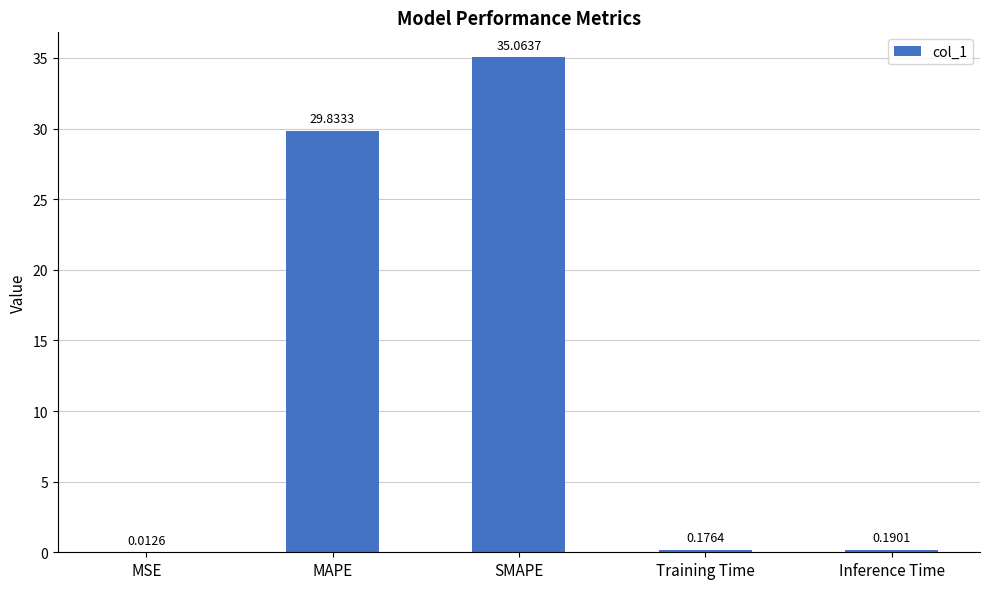

Approximately how many times larger is the value at SMAPE compared to MAPE?

1.2